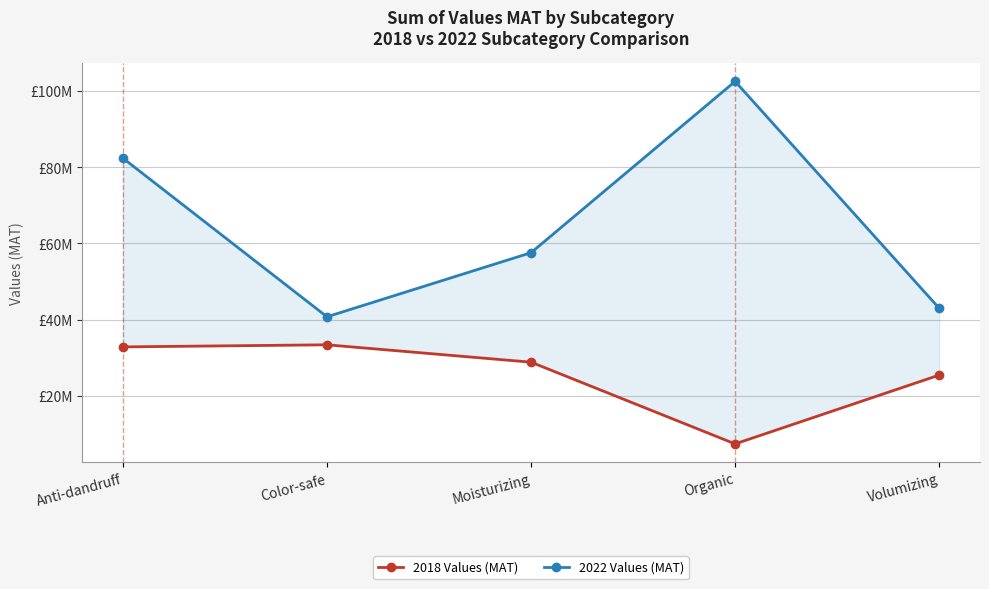

Which series has the largest range (max minus min)?

2022 Values (MAT)